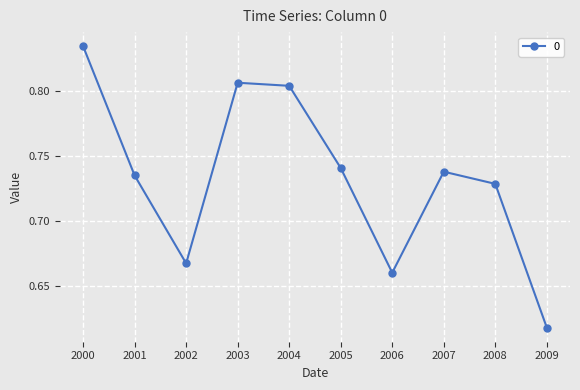

Between 2002 and 2009, which is larger?

2002